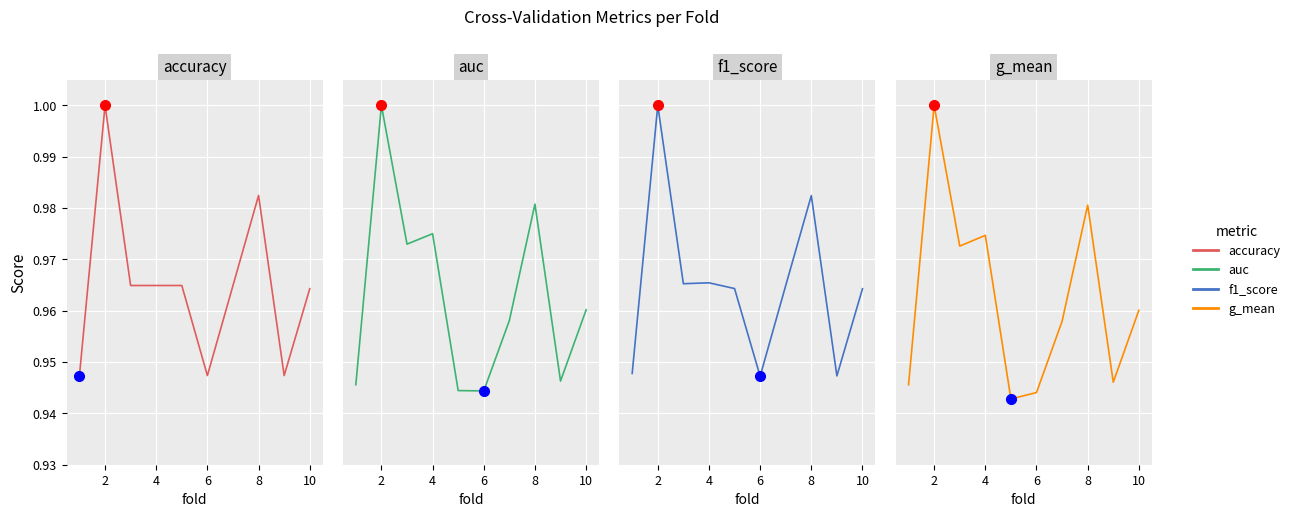

How many interior local valleys does the g_mean series have?

3